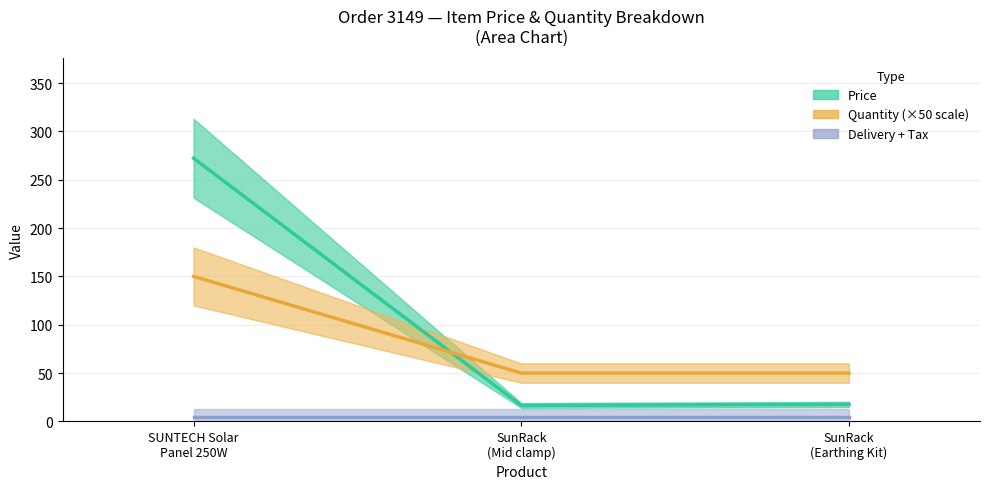

List the series in order of their peak value, lowest first.

delivery + tax, quantity (×50), price